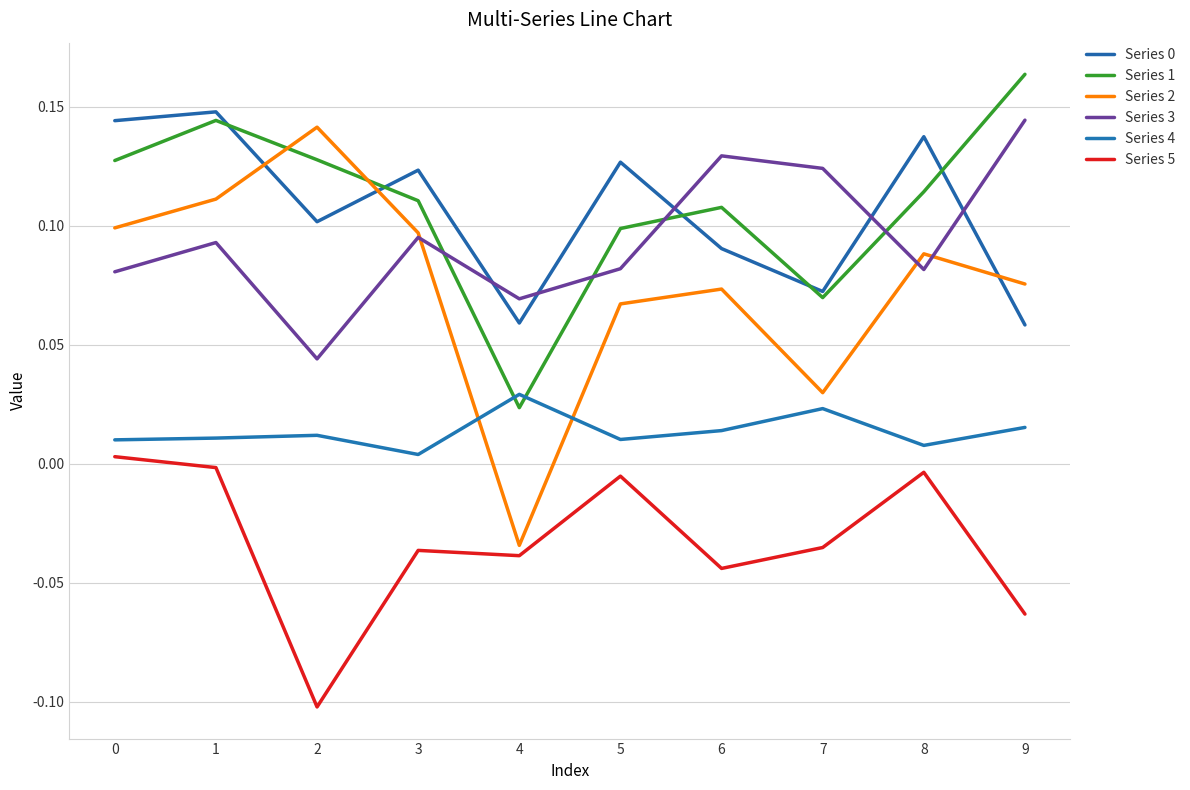

What is the difference between the maximum and minimum values in the Series 5 series?

0.1